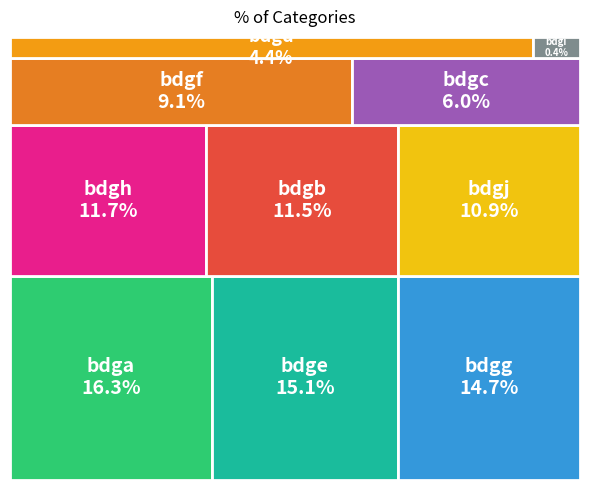

Which category has the biggest portion of the pie?

bdga